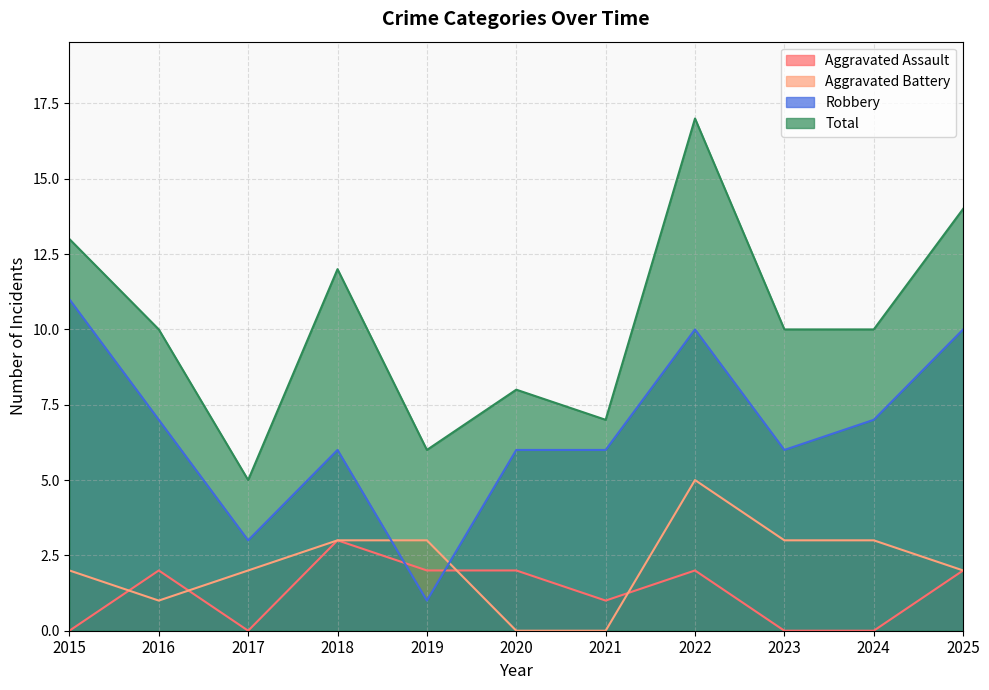

Is it true that Robbery equals 12 at 2024?

False